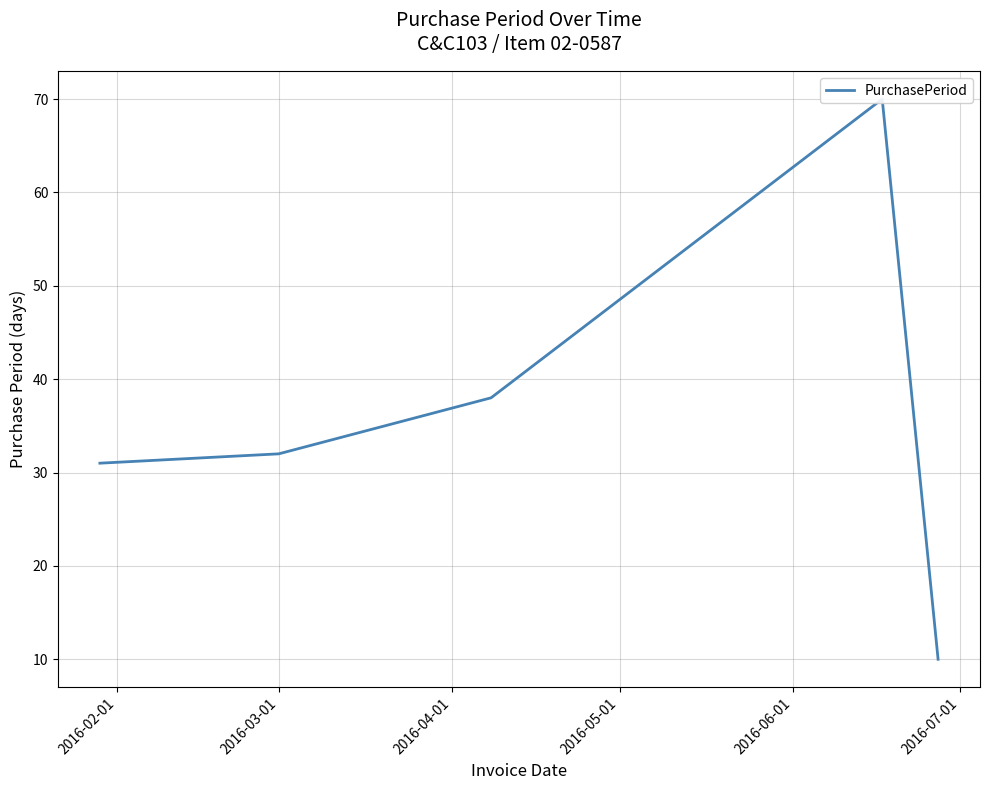

What is the difference between the values at 2016-04-01 and 2016-03-01?

6